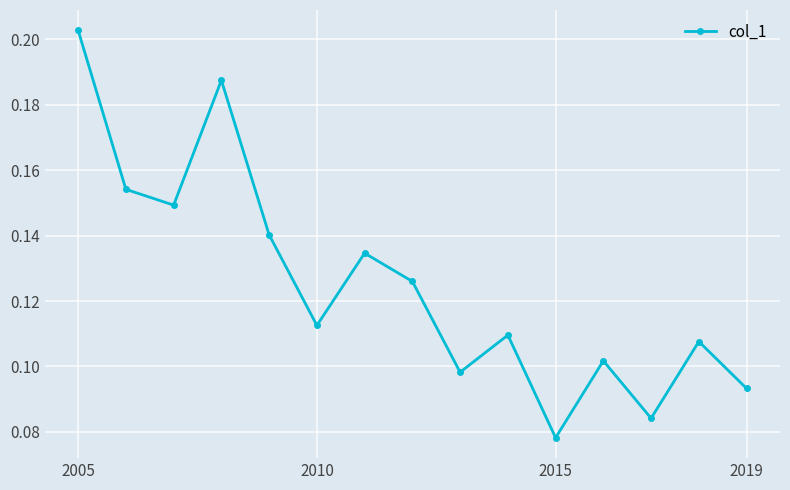

True or false: the data has more than 0 interior local peaks.

True